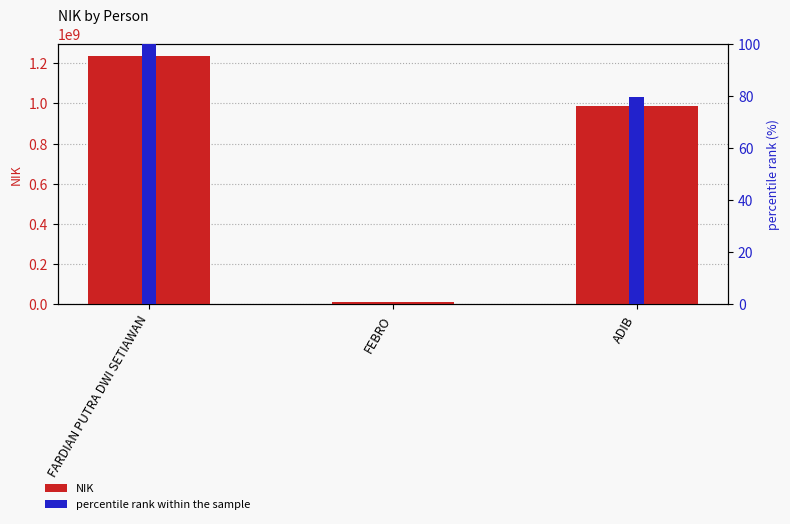

At which label is percentile rank within the sample closest to 50?

ADIB